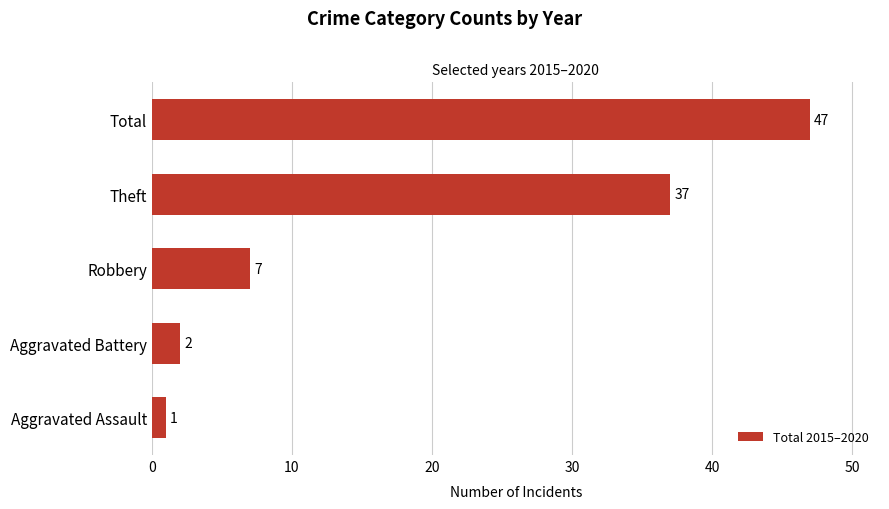

What is the sum of all values?

94